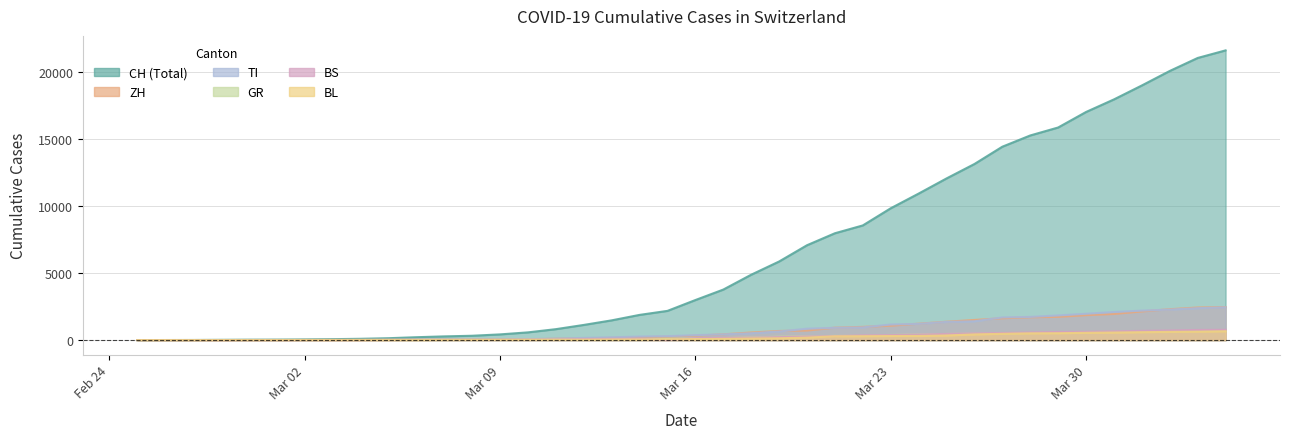

What is the greatest value displayed?

21583